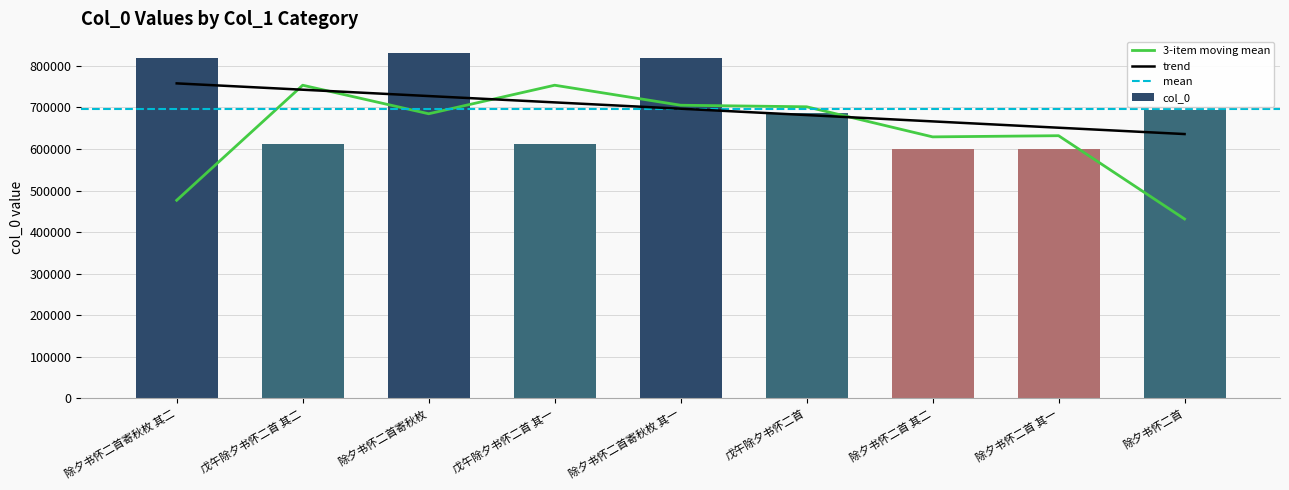

What position from the left is 除夕书怀二首寄秋枚?

3